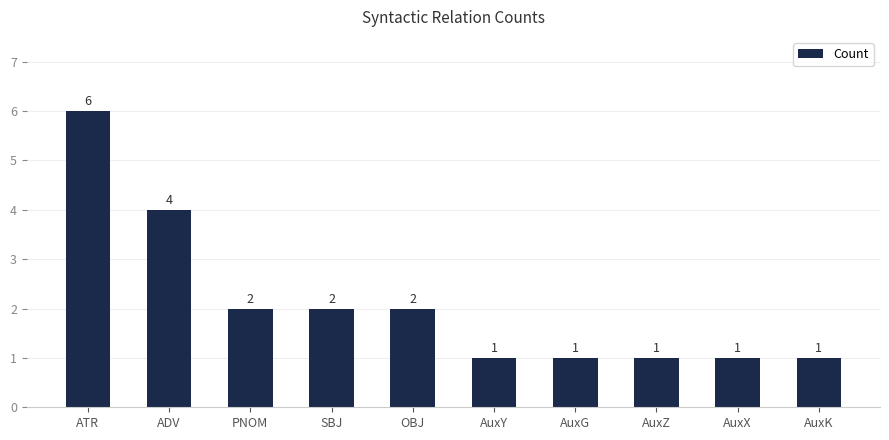

What is the difference between the maximum and minimum values?

5